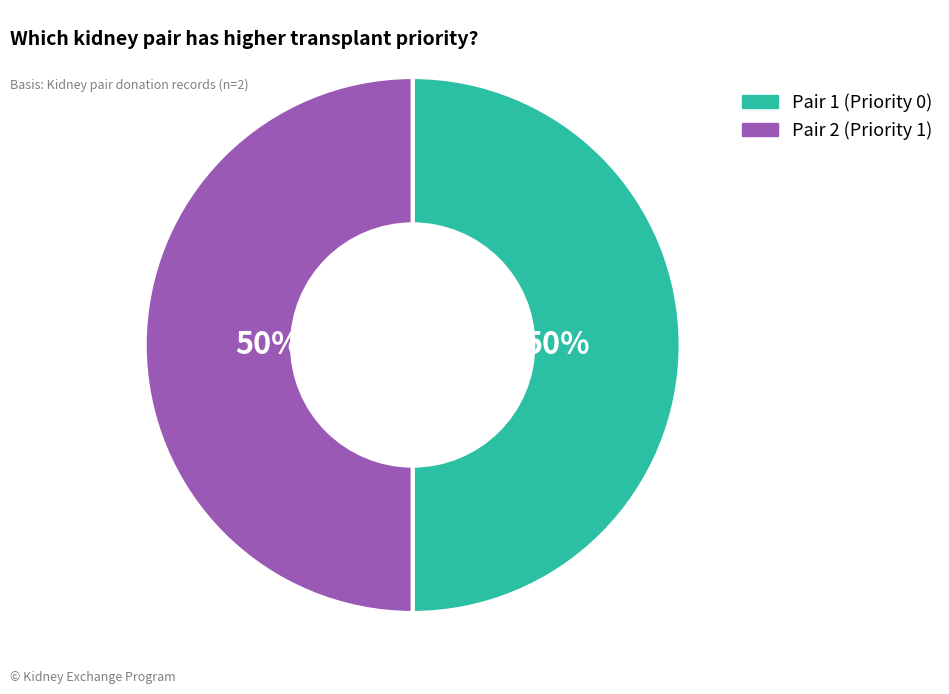

What is the ratio of the value at Pair 1 (Priority 0) to the value at Pair 2 (Priority 1)?

1.0